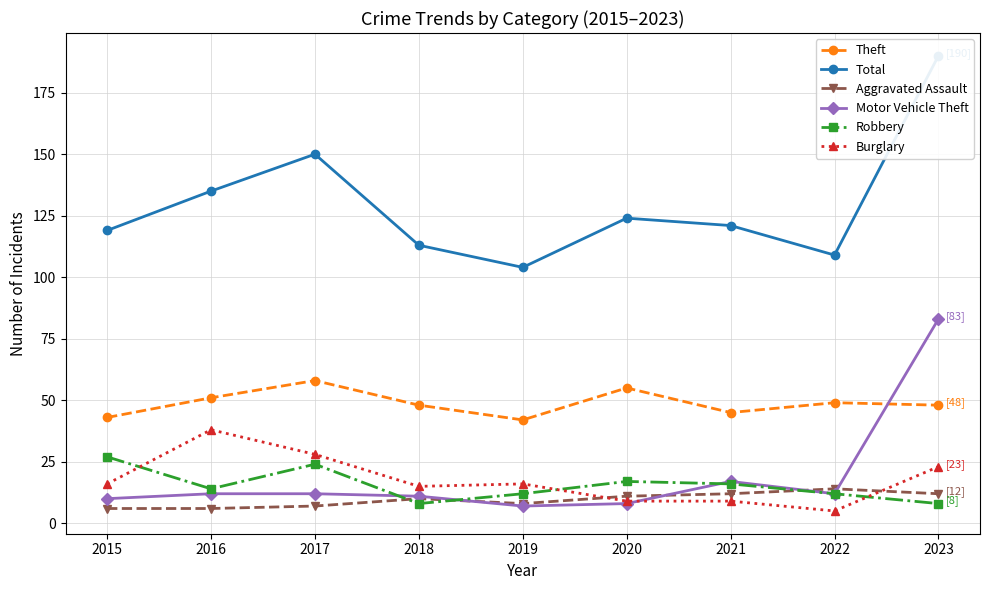

At which label is Theft closest to 50?

2016